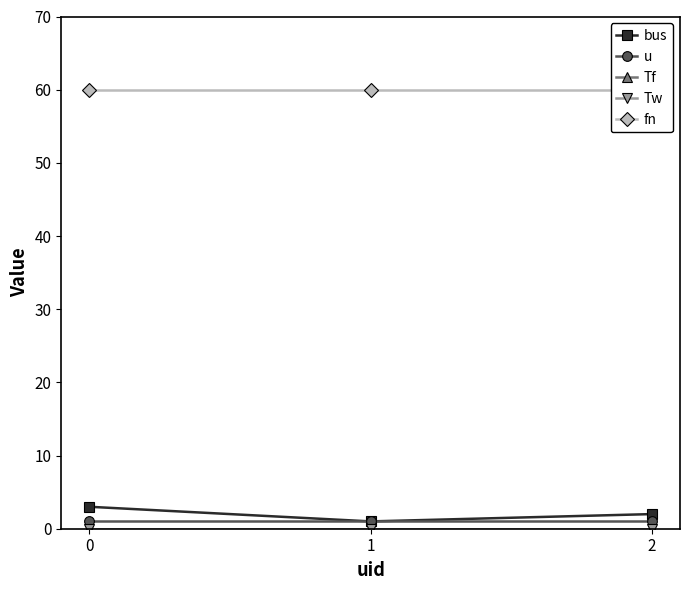

True or false: fn has a value of 60.0 at 1.

True